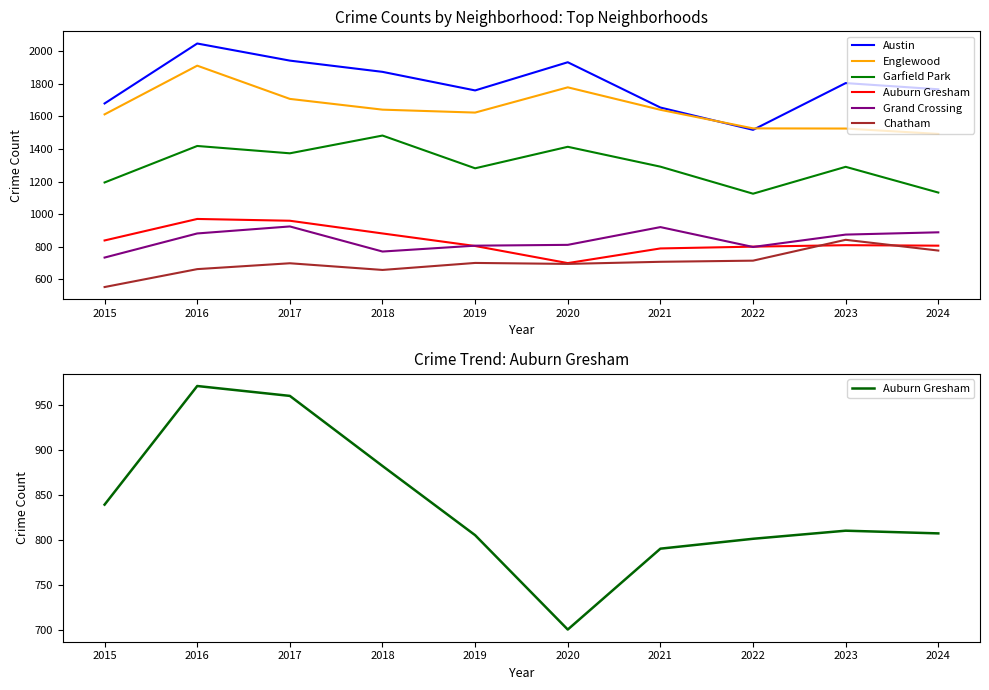

Between 2015 and 2017, which series saw the biggest shift?

Austin